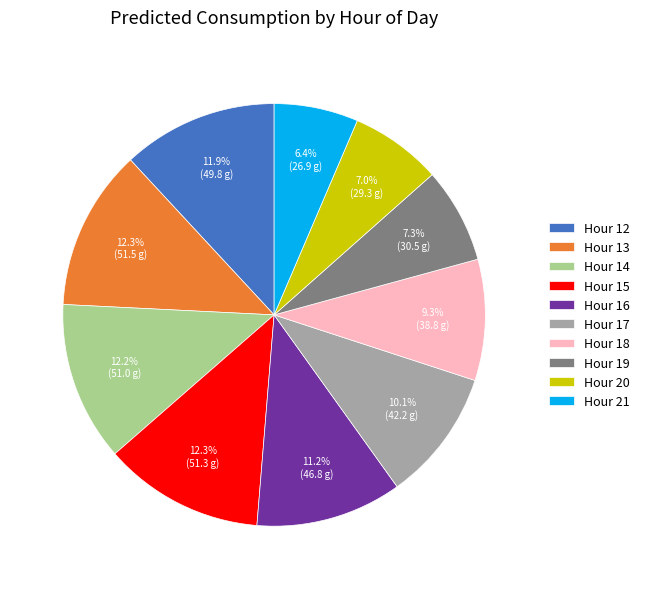

Approximately how many times larger is the value at Hour 20 compared to Hour 15?

0.6